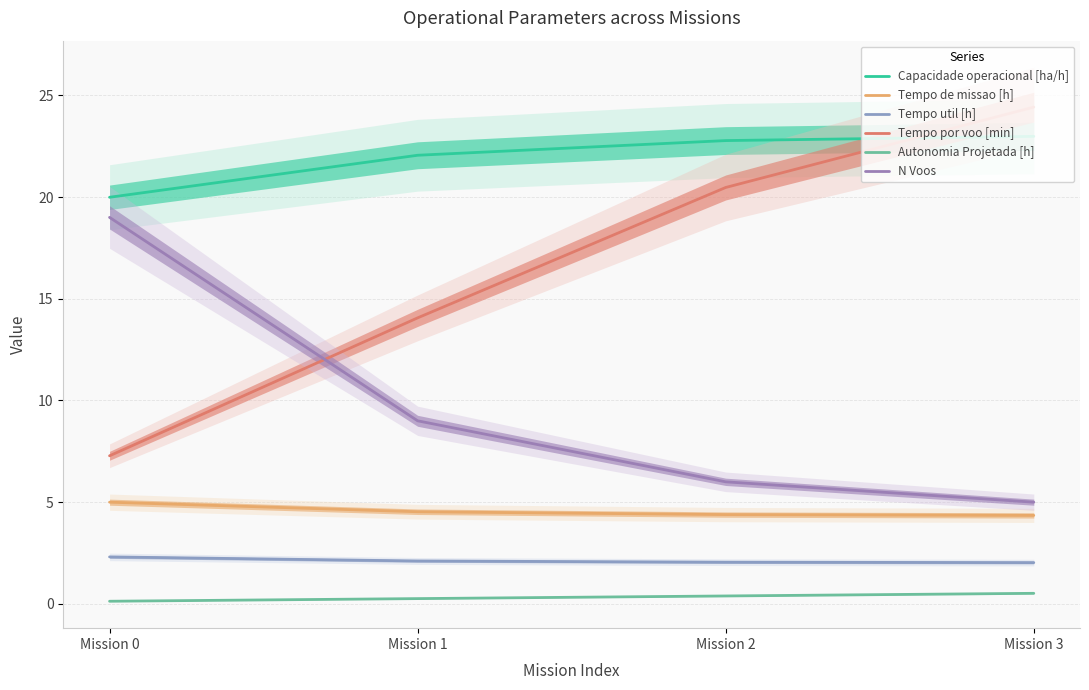

Rank the series by their maximum value, from highest to lowest.

Tempo por voo [min], Capacidade operacional [ha/h], N Voos, Tempo de missao [h], Tempo util [h], Autonomia Projetada [h]